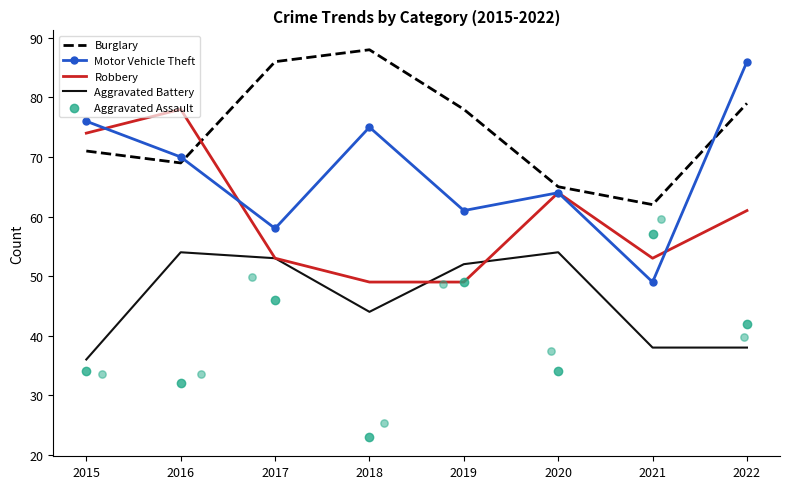

Which series has the largest total across all categories?

Burglary